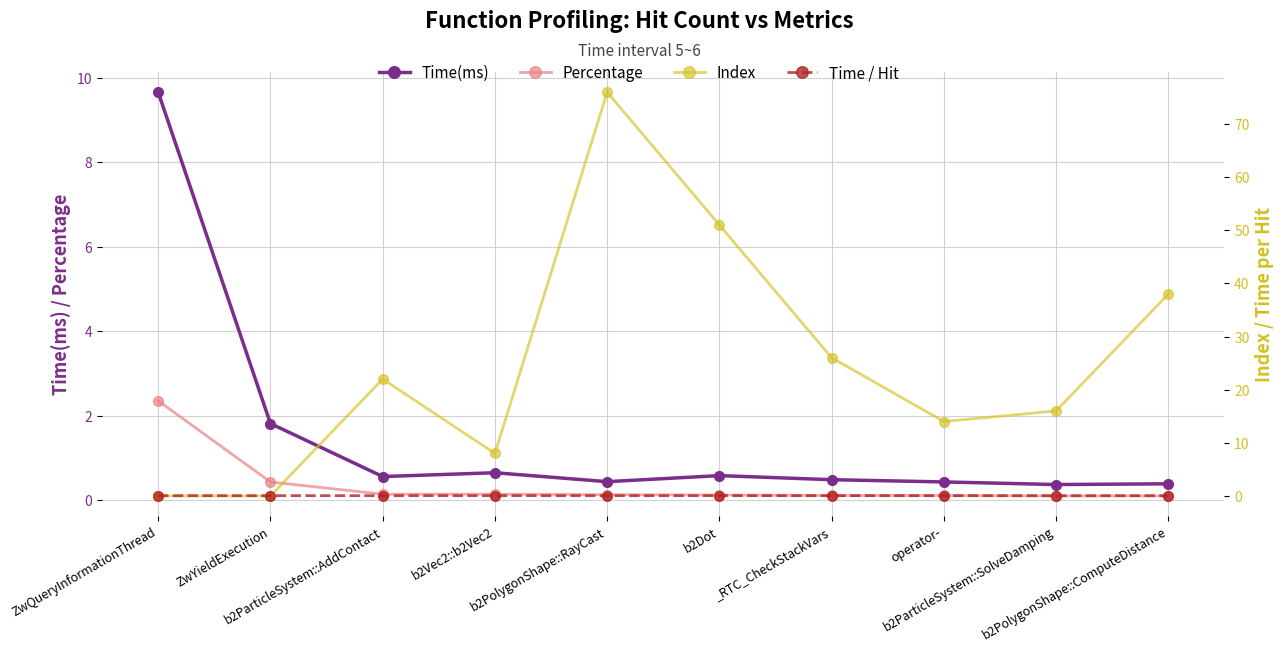

Reading right to left, extract all data points from this chart.

Time(ms): 0.4	0.4	0.4	0.5	0.6	0.4	0.6	0.6	1.8	9.7
Percentage: 0.1	0.1	0.1	0.1	0.1	0.1	0.1	0.1	0.4	2.4
Index: 38.0	16.0	14.0	26.0	51.0	76.0	8.0	22.0	0.0	0.0
Time / Hit: 0.0	0.0	0.0	0.0	0.0	0.0	0.0	0.0	0.0	0.0